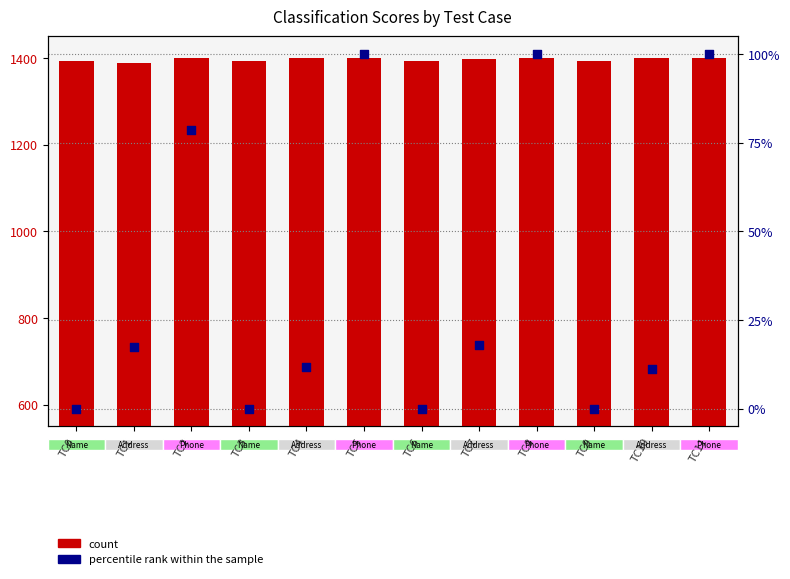

Which series has the largest total across all categories?

count